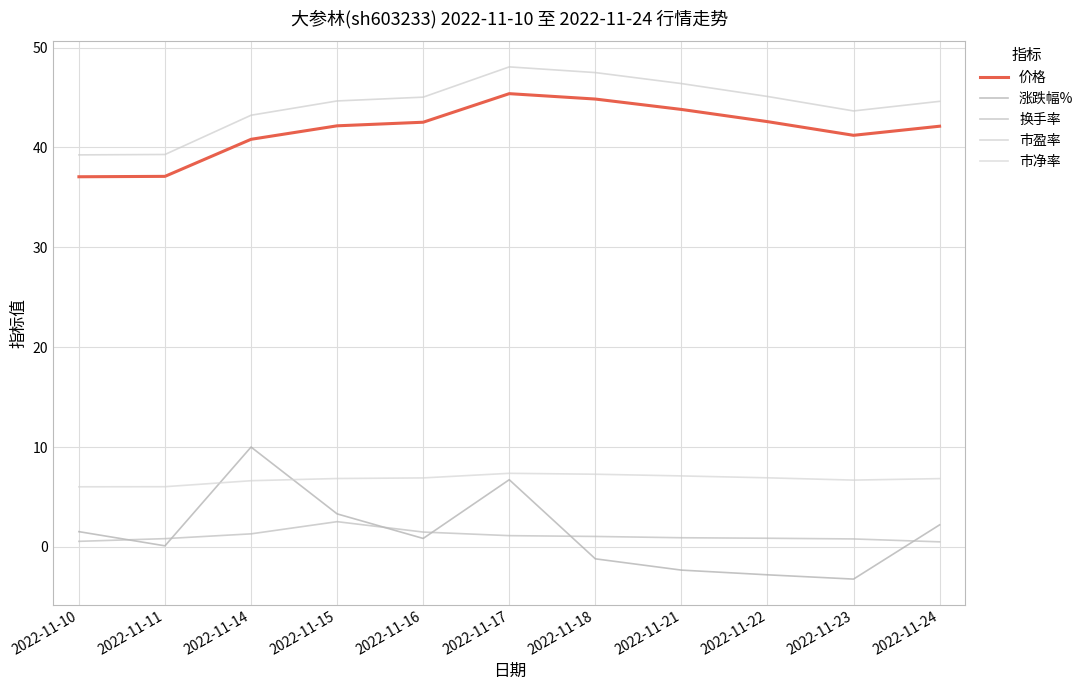

What is the difference between the maximum and minimum values in the 换手率 series?

2.0